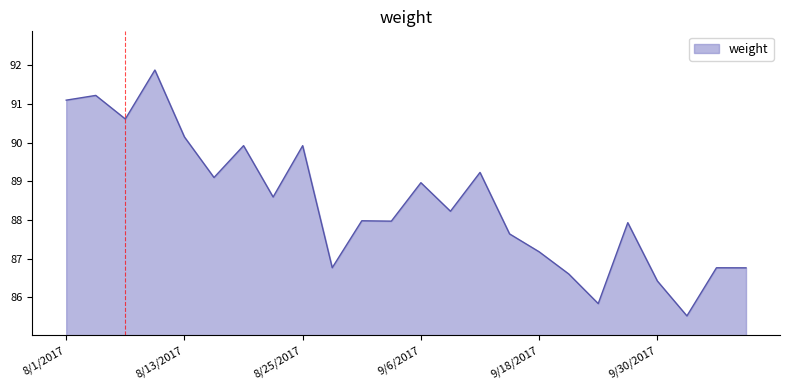

What is the minimum value shown in the chart?

85.5